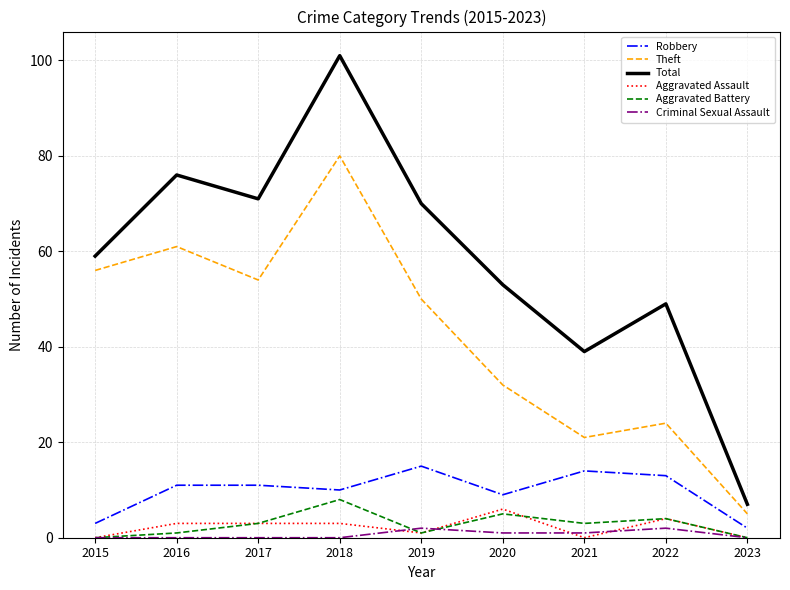

How many values in the Aggravated Battery series are below 3?

4